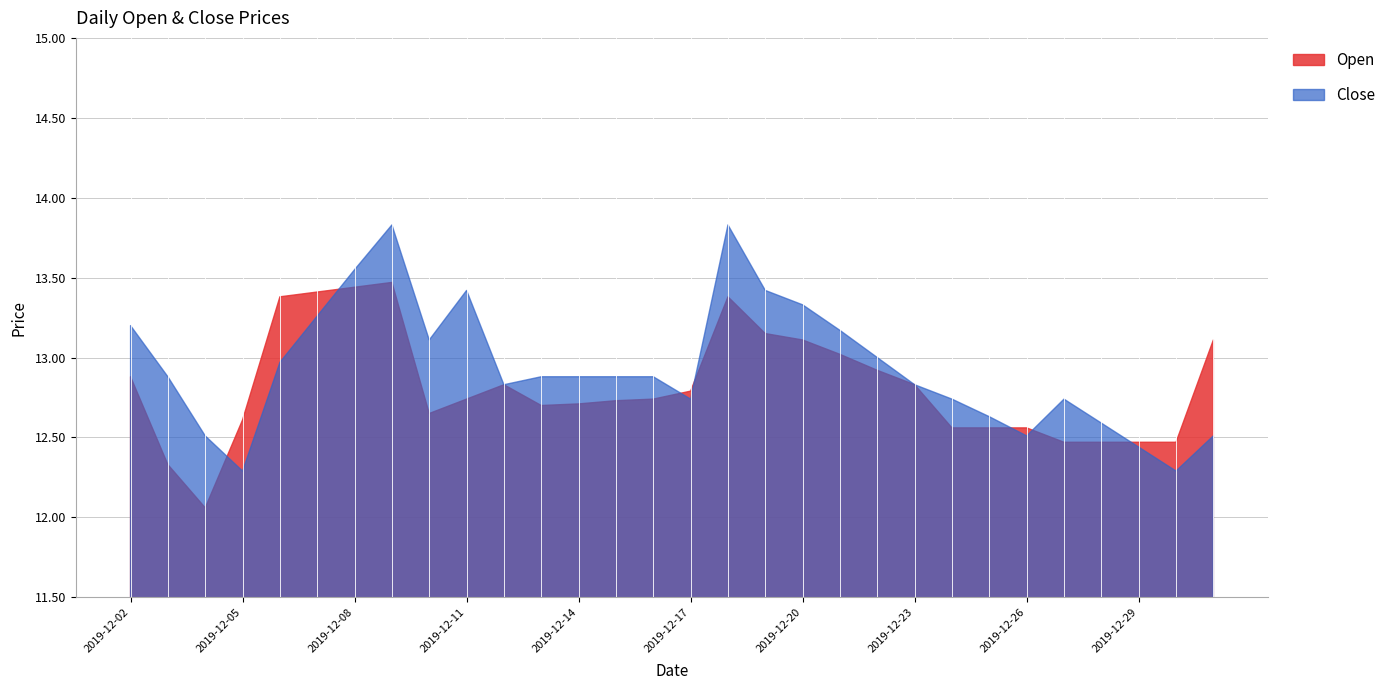

Where do Close and Open first cross each other?

2019-12-04 and 2019-12-05